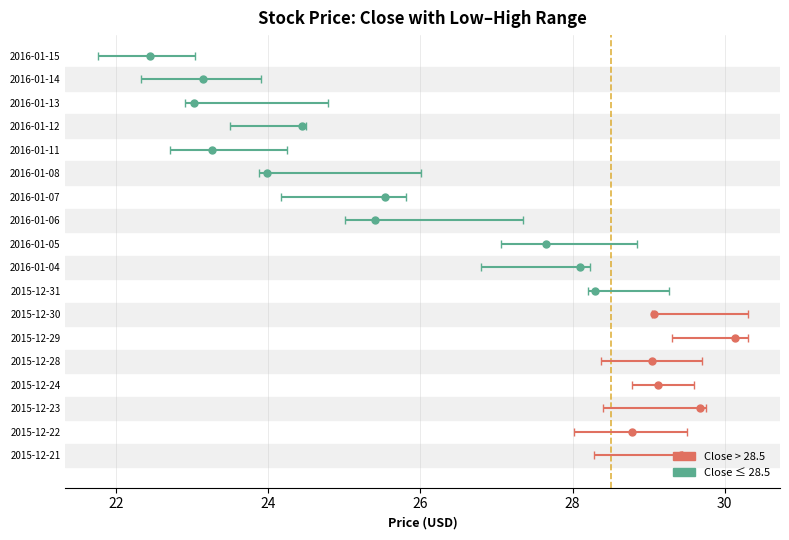

How many data points in Open are above 28?

9